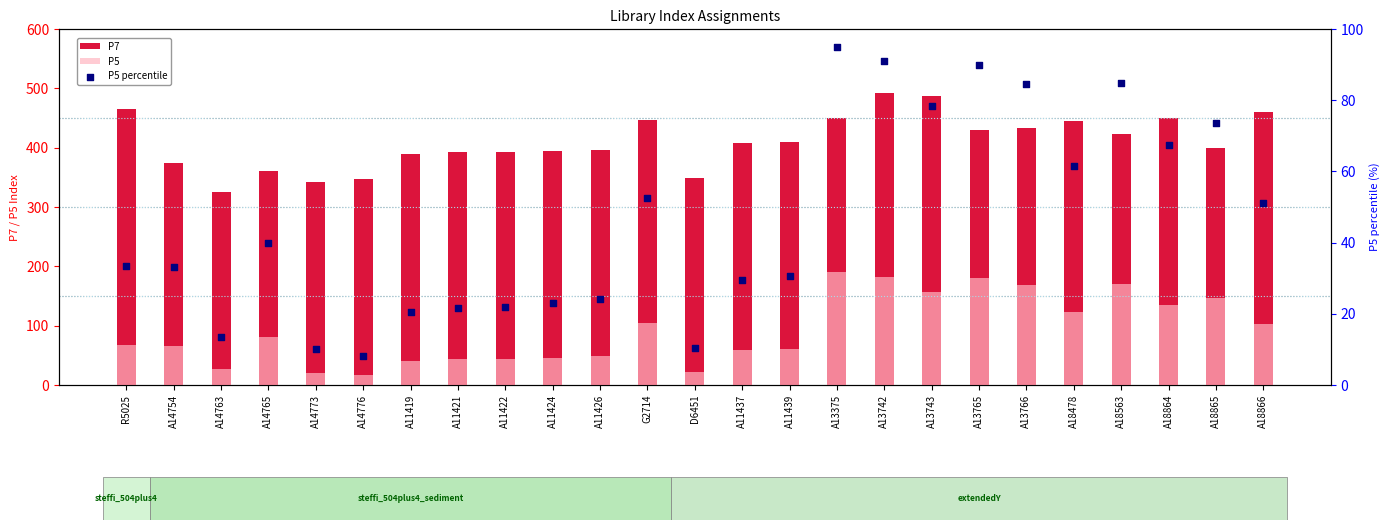

Which series has the largest Y range (max minus min)?

P5